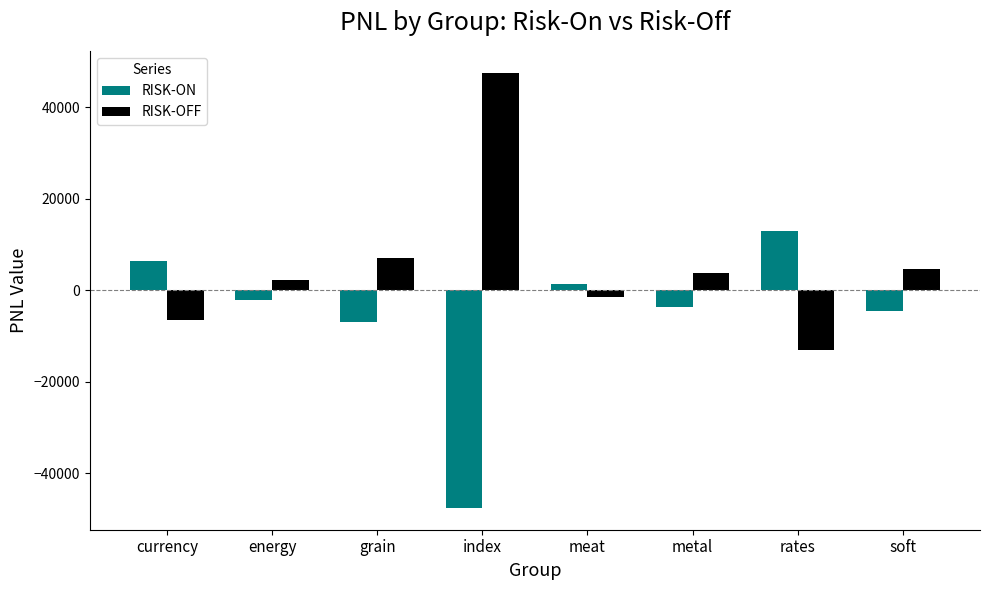

What is the value of the RISK-OFF bar at the 6th from the left?

3758.7